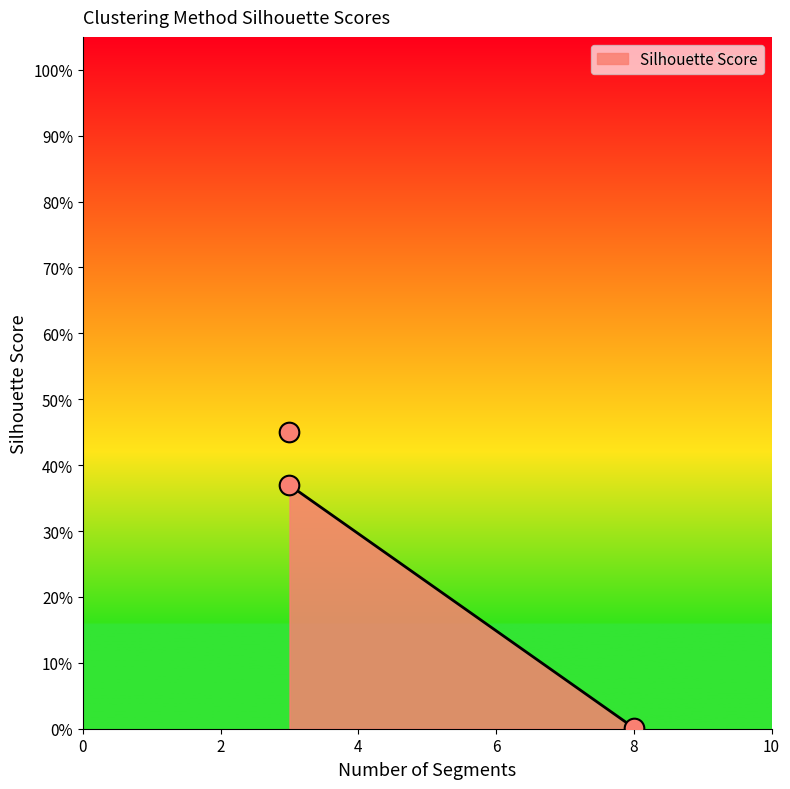

Which has a higher value, Hierarchical (3) or K-Means (3)?

K-Means (3)